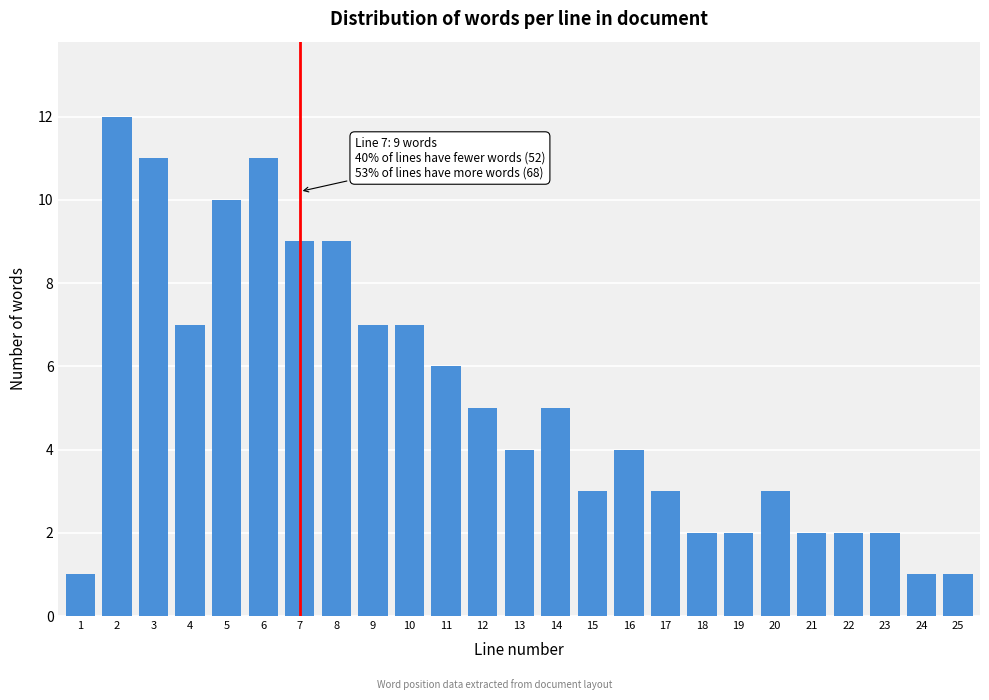

Reading left to right, what are all the values shown in this chart?

1=1	2=12	3=11	4=7	5=10	6=11	7=9	8=9	9=7	10=7	11=6	12=5	13=4	14=5	15=3	16=4	17=3	18=2	19=2	20=3	21=2	22=2	23=2	24=1	25=1